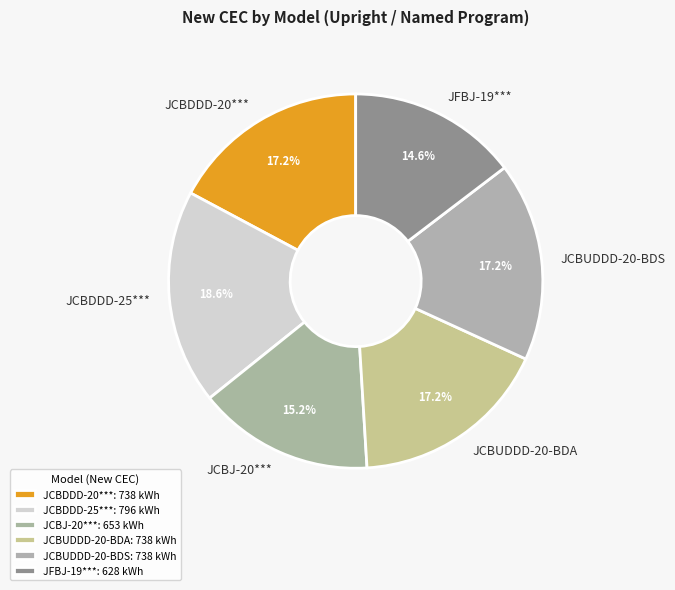

To the nearest percent, what is the average slice percentage?

17%